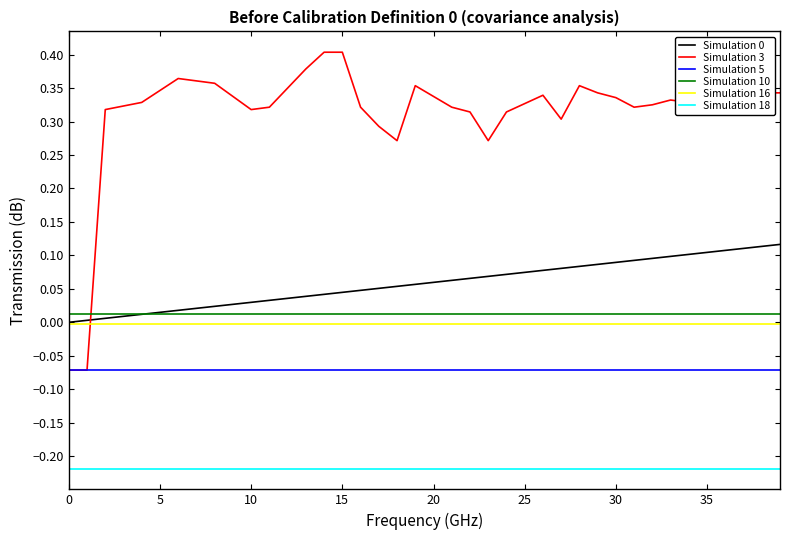

True or false: Simulation 18 and Simulation 5 cross at least once.

False